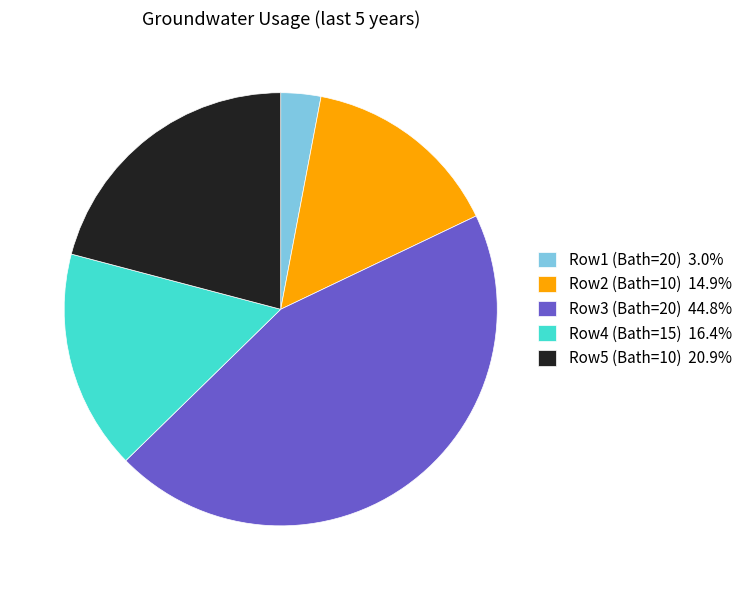

Is there a majority slice in this chart?

No